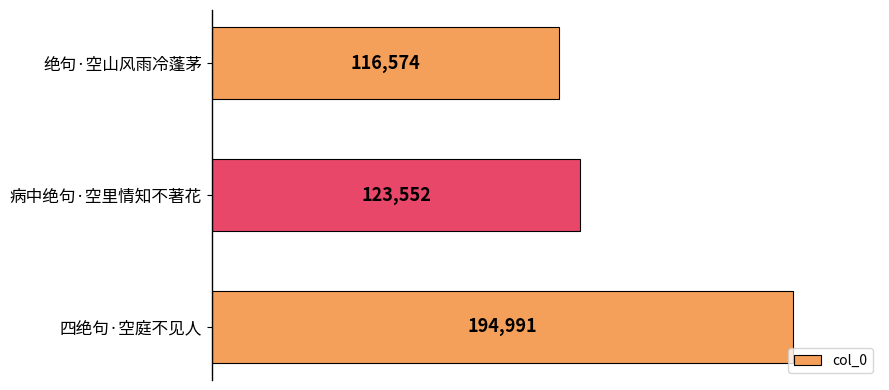

What is the change in value from 绝句·空山风雨冷蓬茅 to 病中绝句·空里情知不著花?

+6978